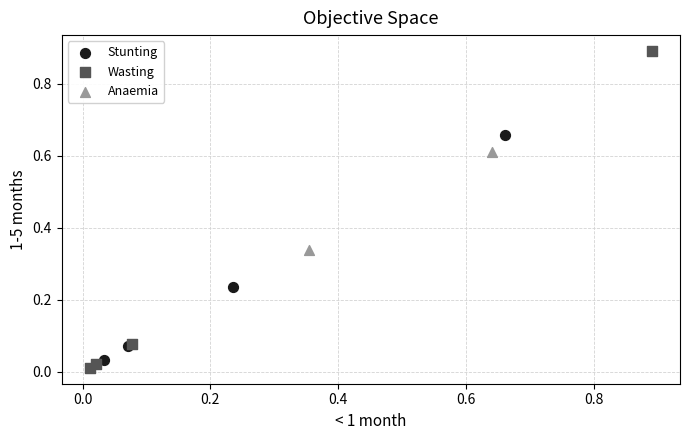

What are all the series names shown in the legend?

Stunting, Wasting, Anaemia